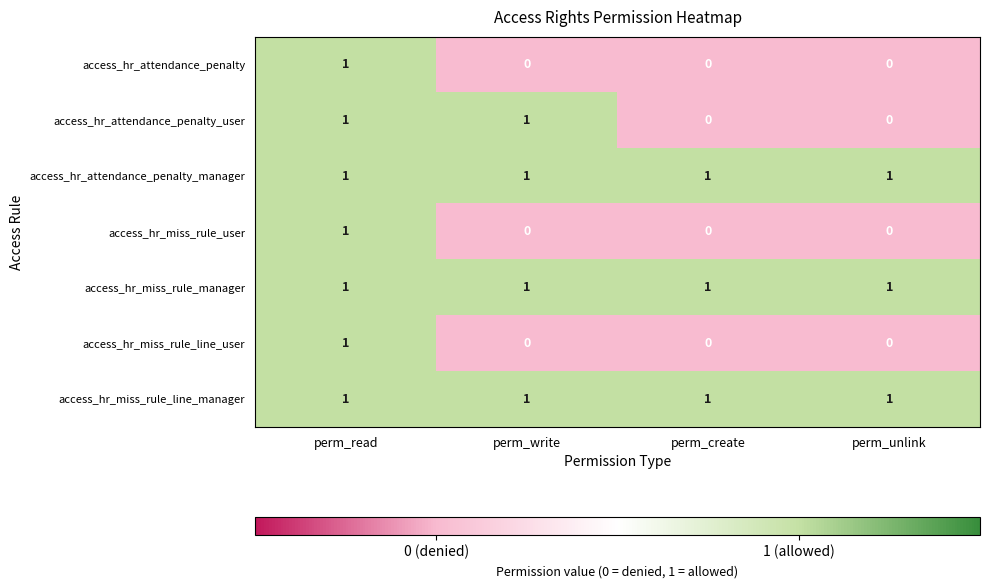

What is the total value across all series at perm_read?

7